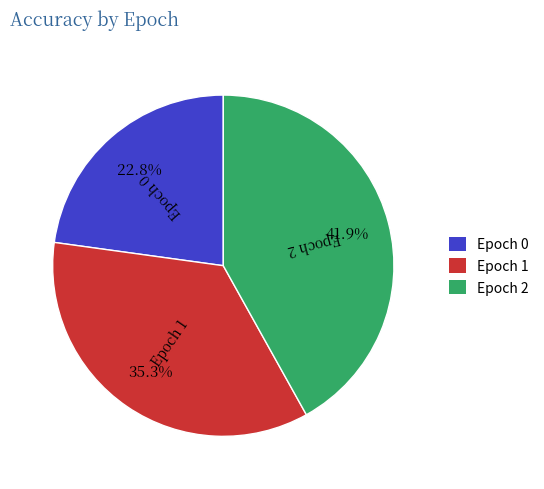

What is the smallest slice in the pie chart?

Epoch 0